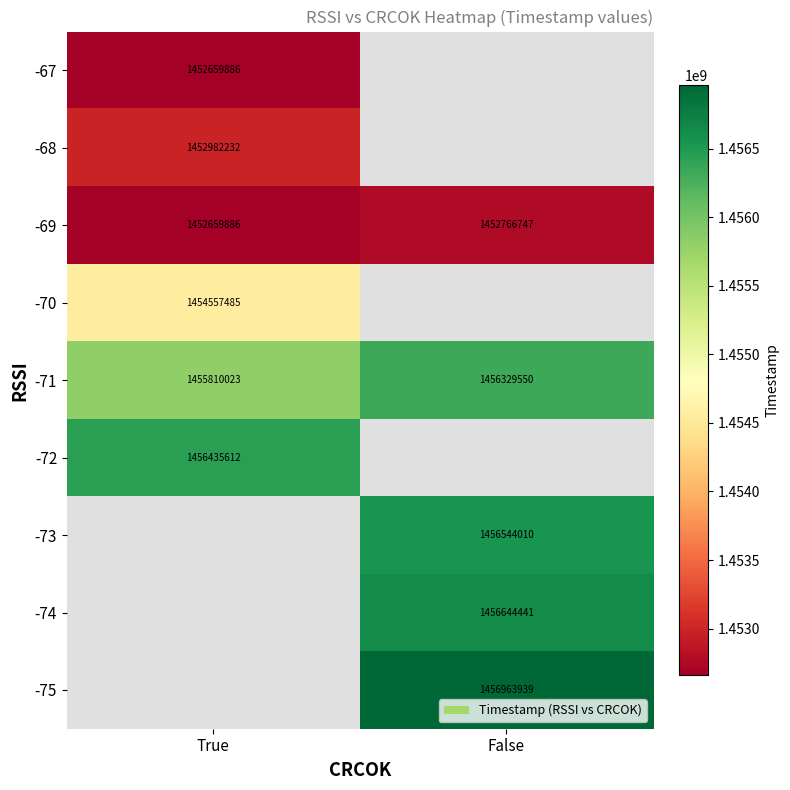

Is it true that -75 equals 556101630 at False?

False